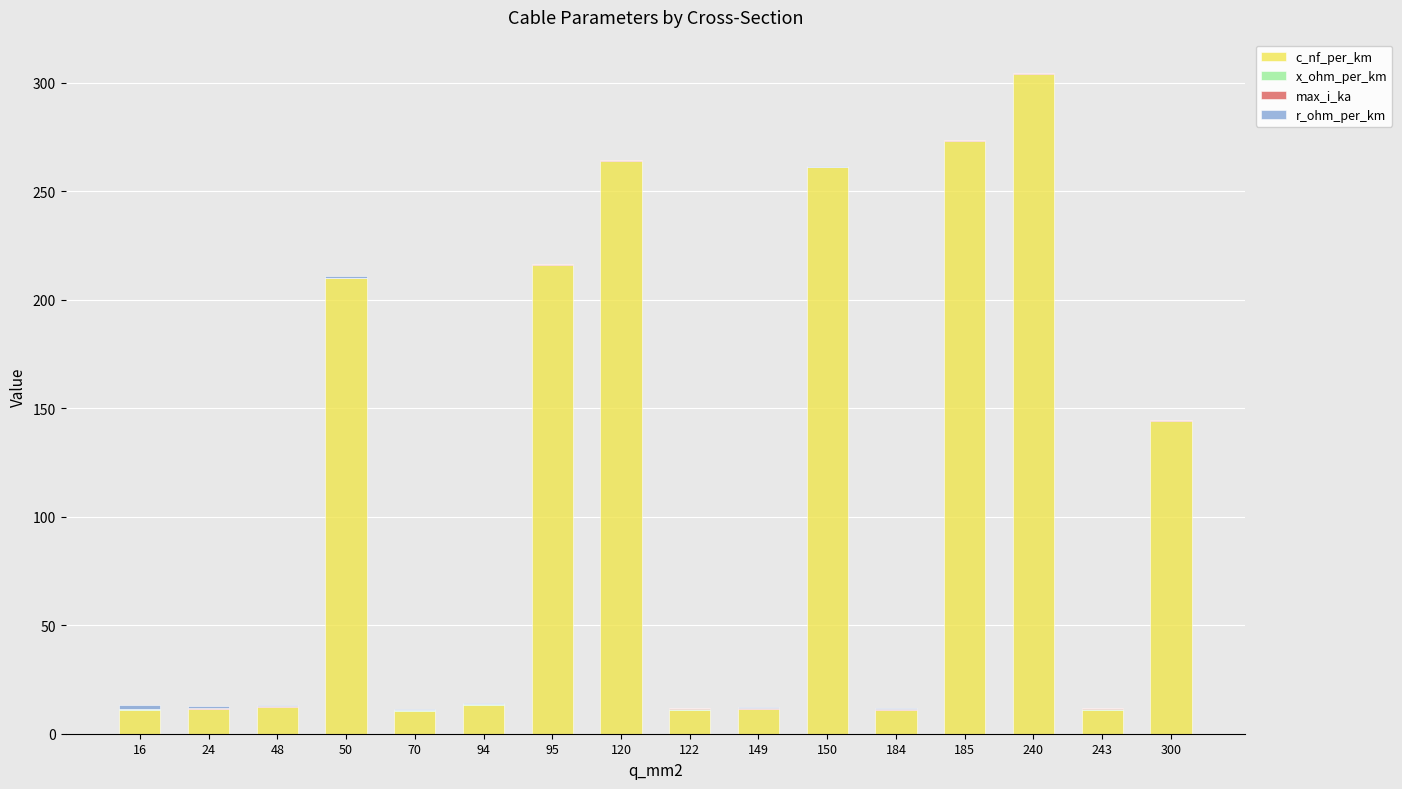

What is the maximum value for c_nf_per_km?

304.0